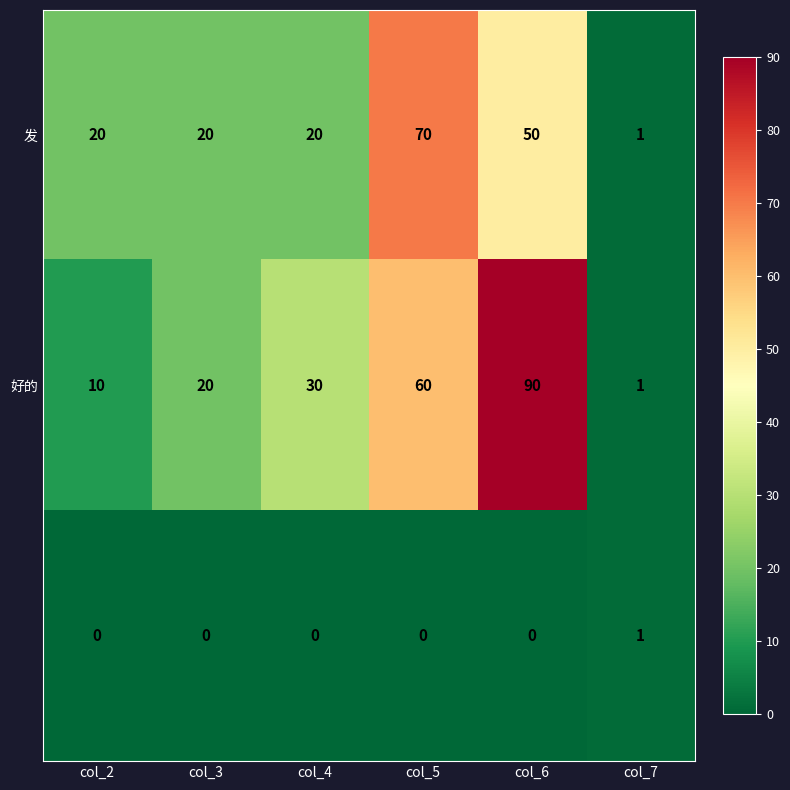

How many distinct data groups are displayed?

3